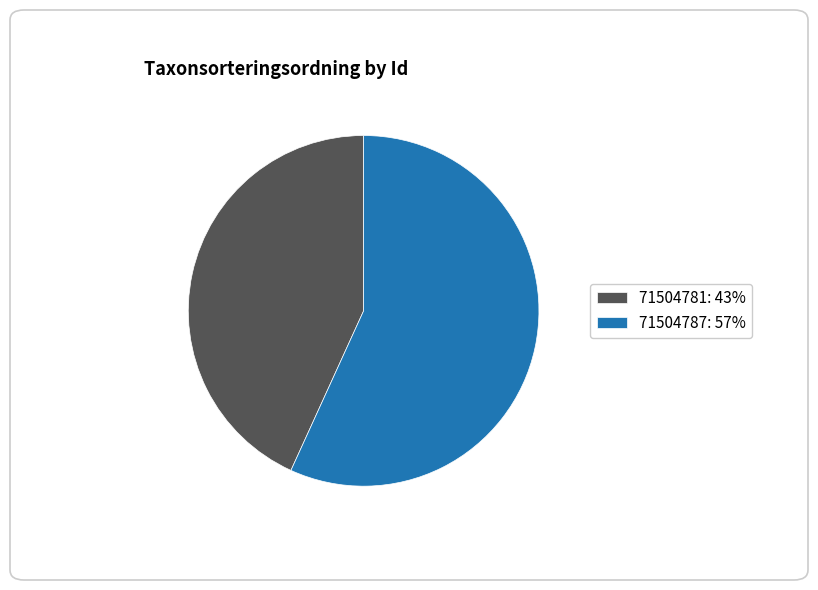

Is the sum of 71504781: 43% and 71504787: 57% greater than half?

Yes